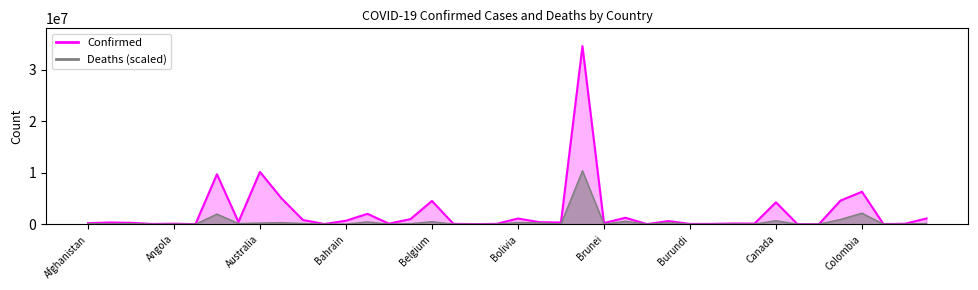

Is the value of Deaths at Cameroon greater than the value of Confirmed at Australia?

No